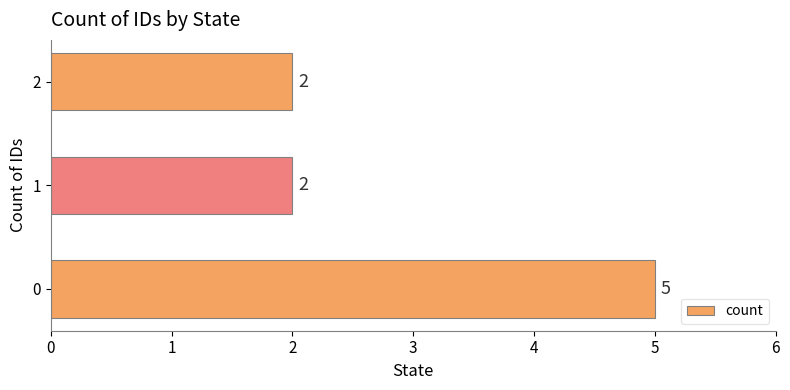

How many values exceed 2?

1